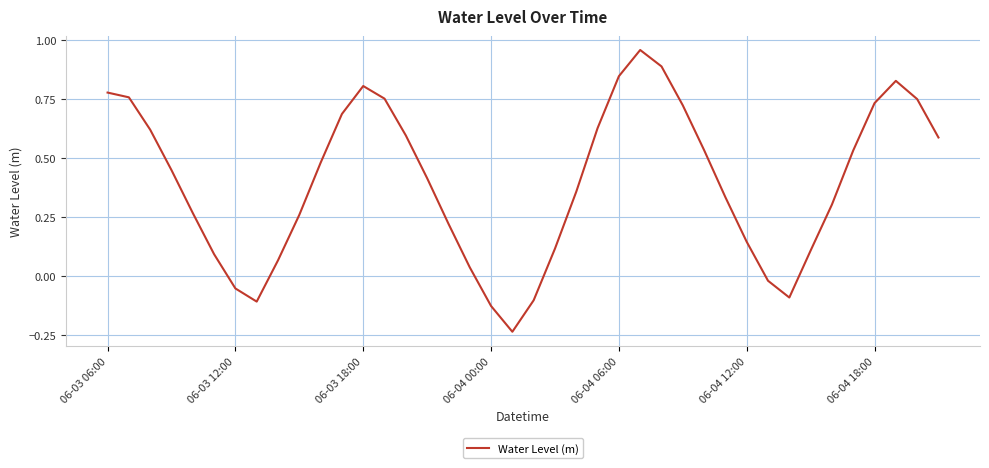

What is the difference between the maximum and minimum values?

1.2